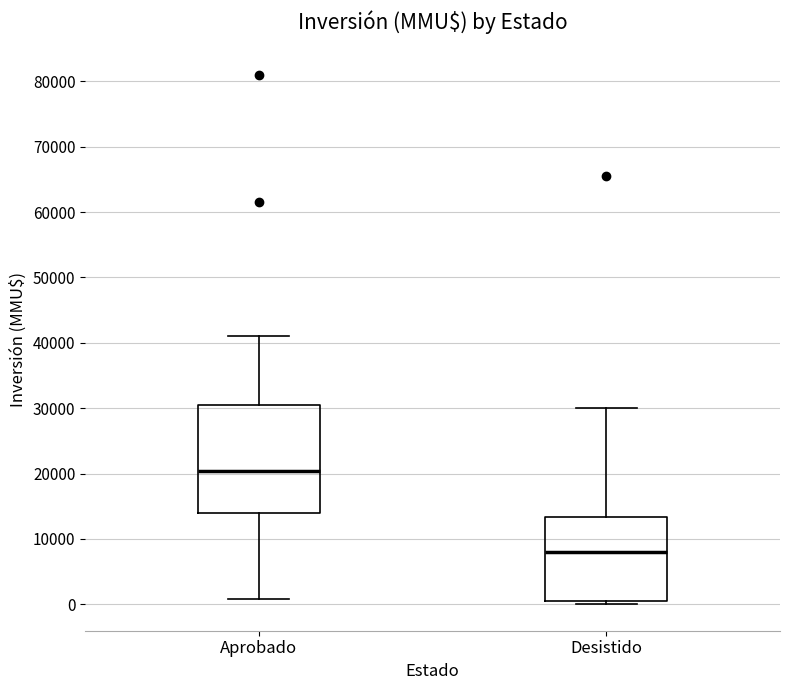

Reading left to right, read every box against the y-axis: the position of its median line, the range the box covers, and the ends of its whiskers. The values are not printed on the chart, so give them approximately, as read against the axis.

Aprobado: median 20000, box 14000 to 31000, whiskers 1000 to 41000
Desistido: median 8000, box 1000 to 13000, whiskers 0 to 30000